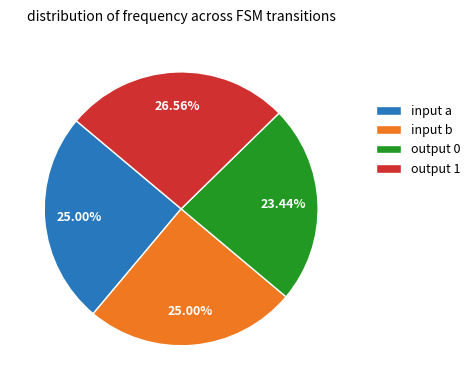

To the nearest percent, what percentage of the pie is output 0?

23%